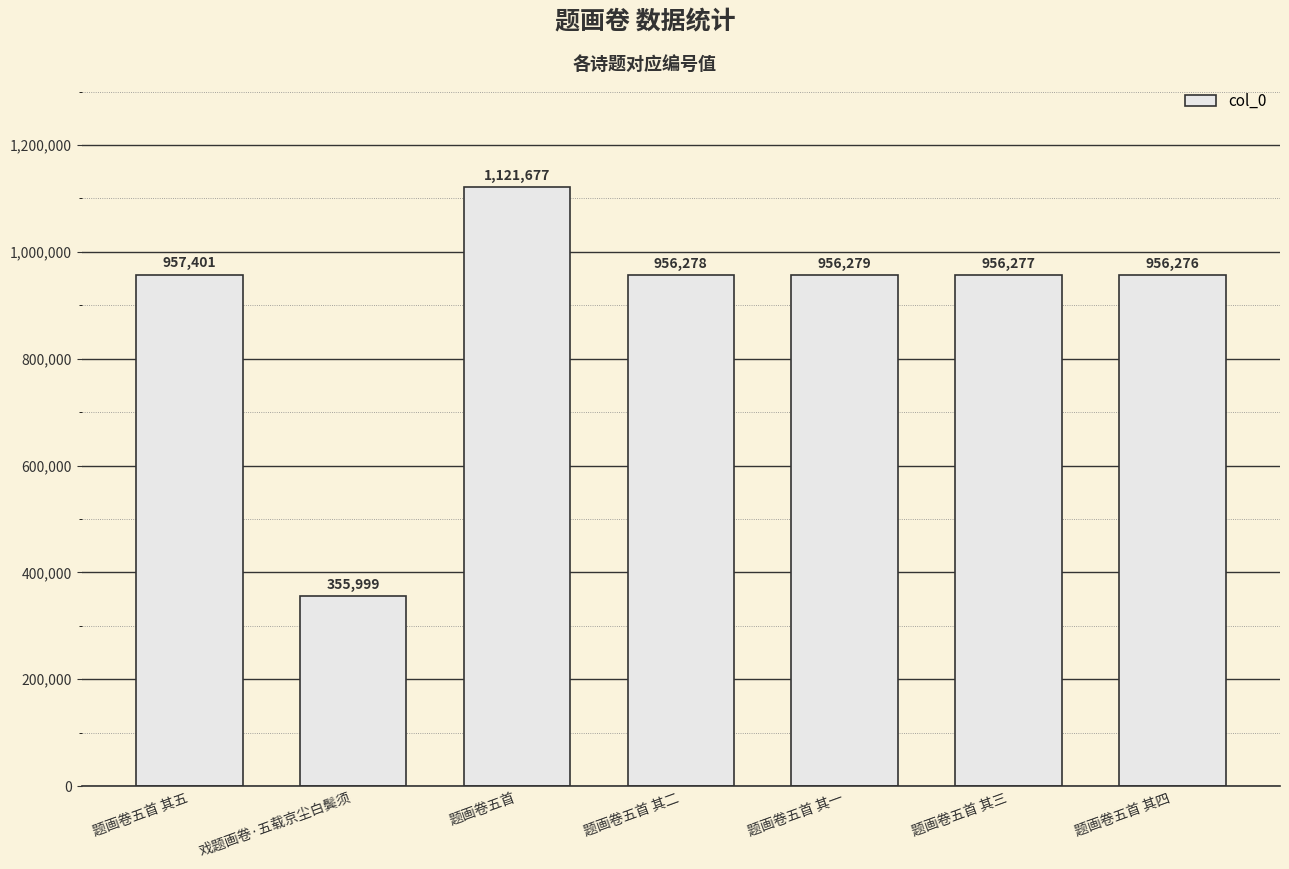

What is the ratio of the value at 题画卷五首 其五 to the value at 题画卷五首?

0.9